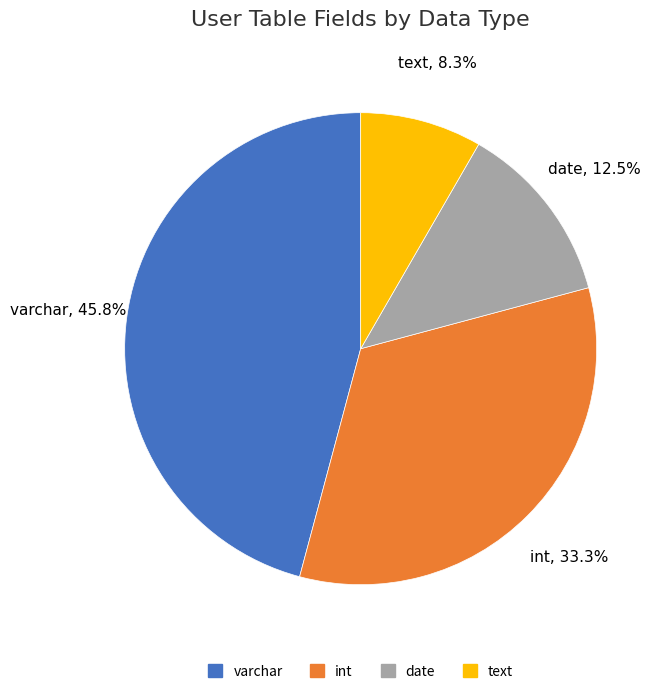

How much of the chart is everything except int?

66.7%